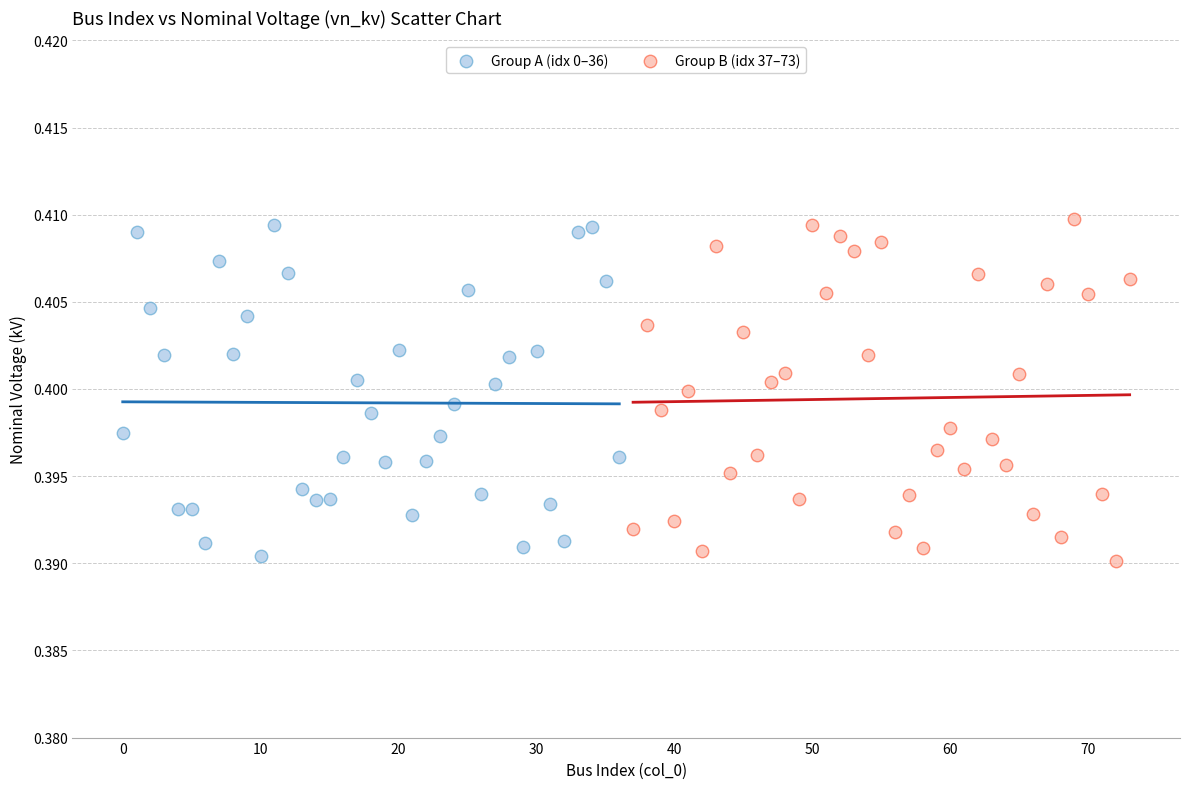

Which series contains the highest Y value?

Group B (idx 37–73)